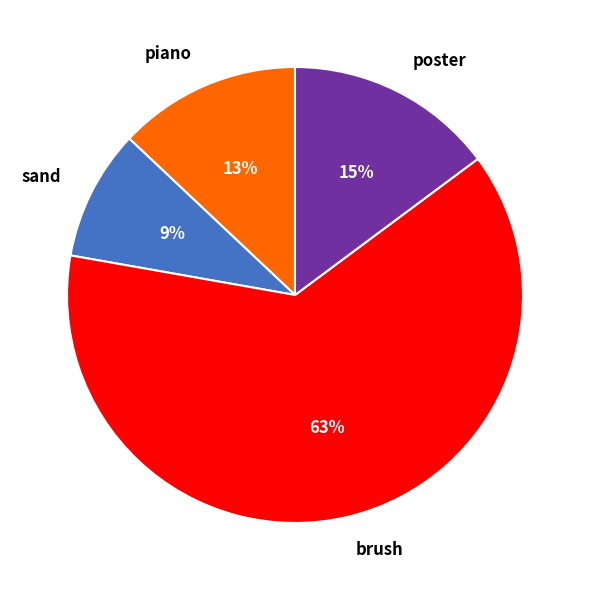

How many slices are in this pie chart?

4